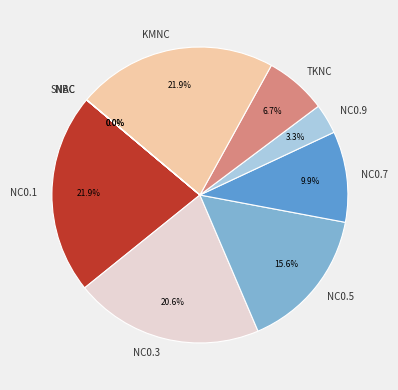

To the nearest percent, what is the difference between the largest and smallest slice percentages?

22%